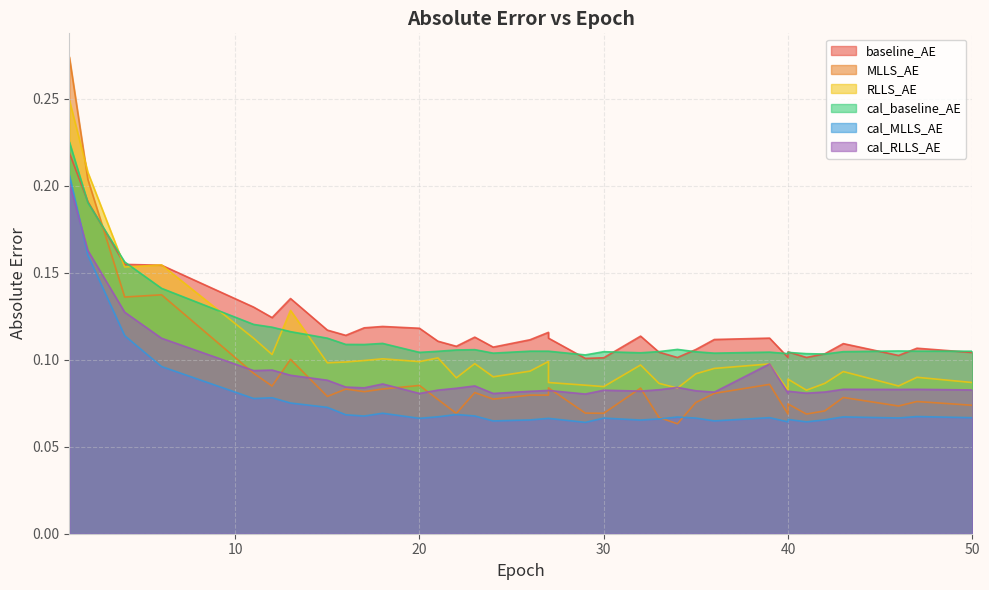

At which category is the sum across all series the highest?

1